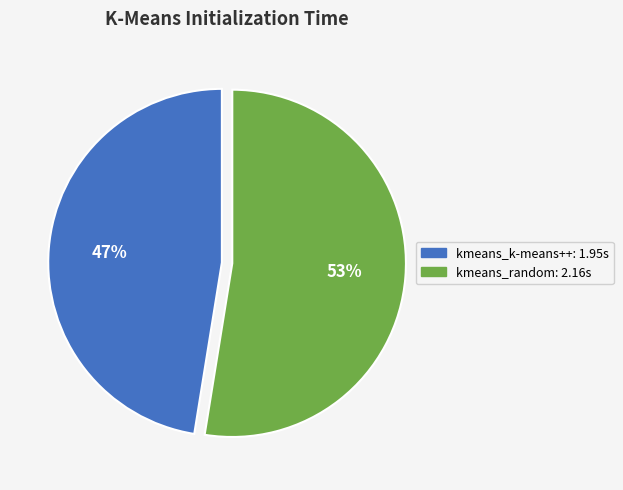

Does any single category account for the majority?

Yes